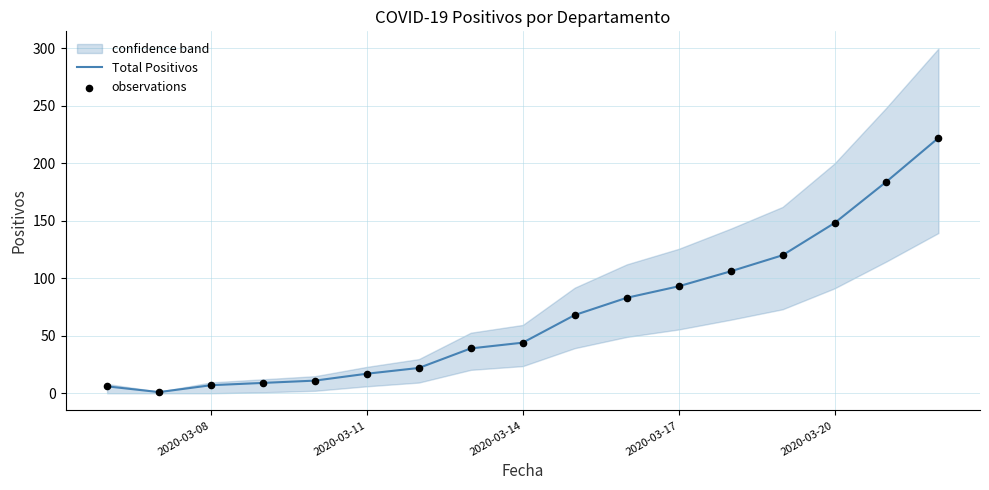

Which series contains the highest Y value?

Total Positivos